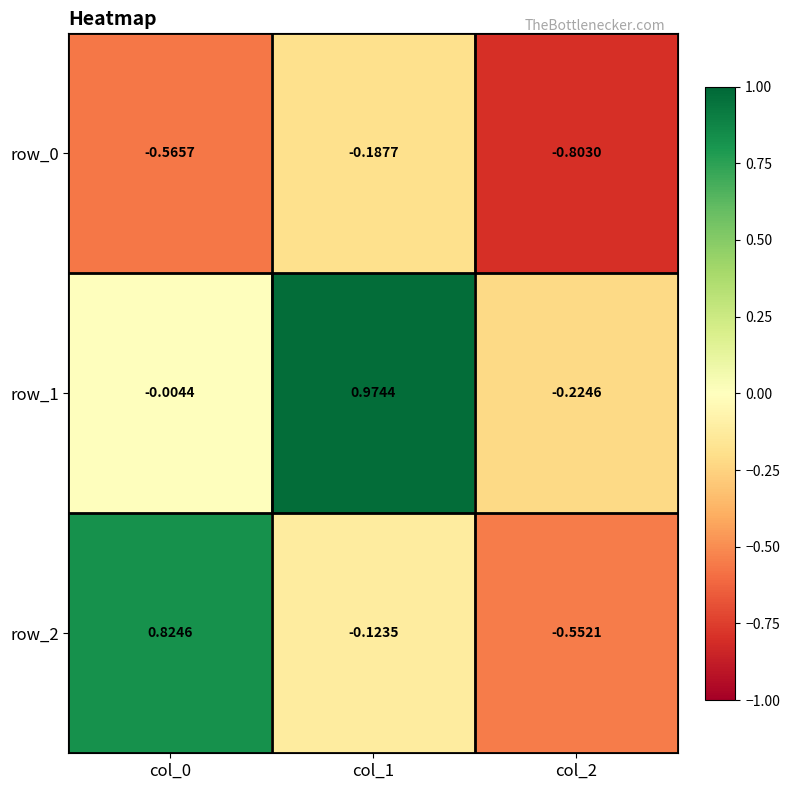

Which series changed the most between col_0 and col_1?

row_1